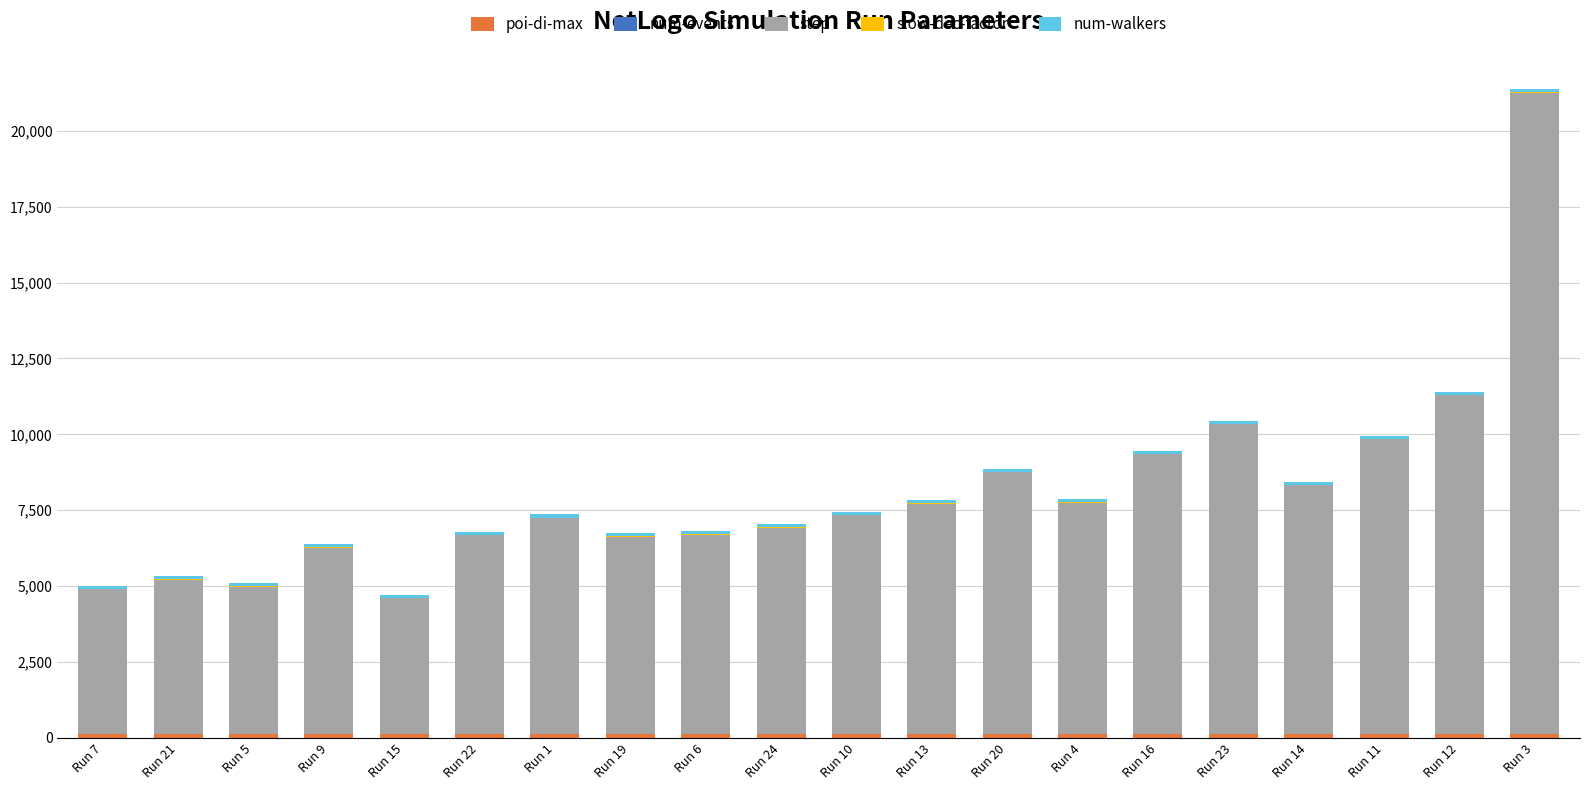

At which category is the sum across all series the highest?

Run 3